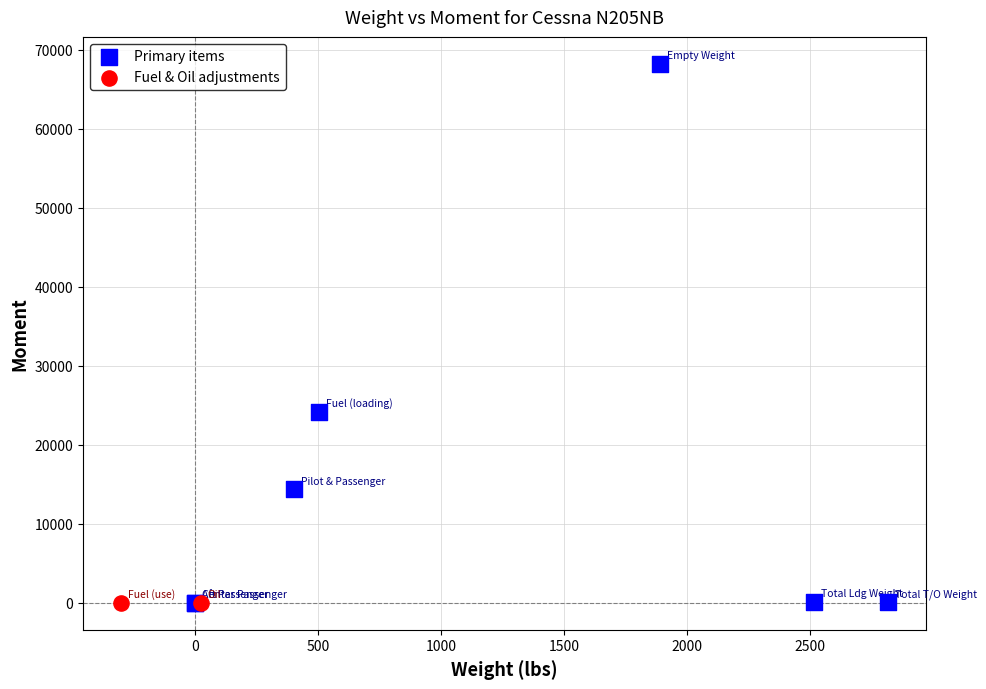

What are all the series names shown in the legend?

Primary items, Fuel & Oil adjustments